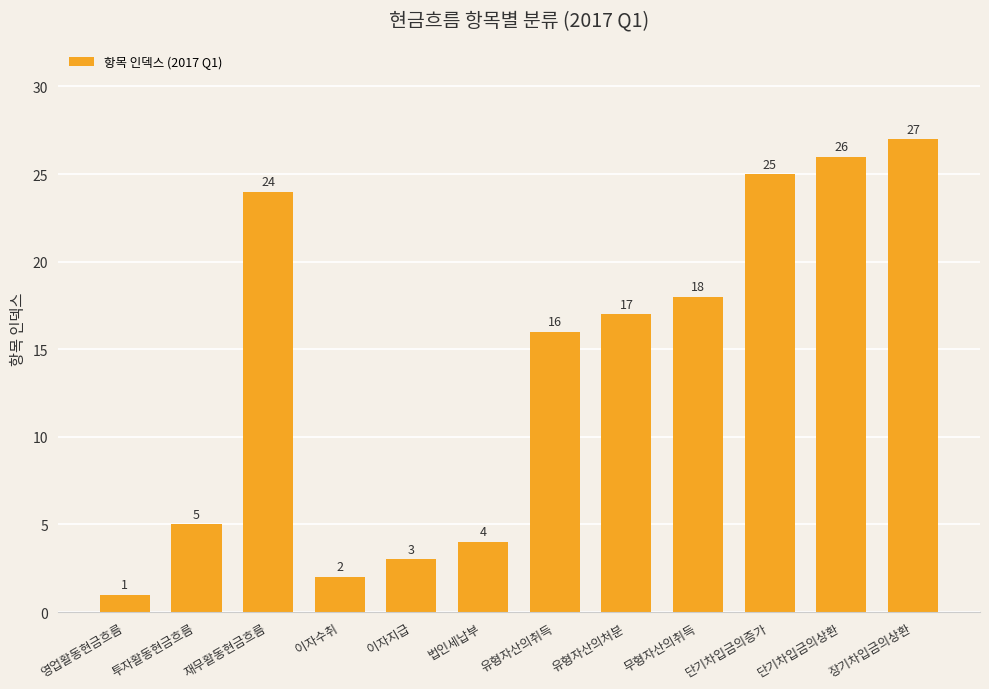

What is the maximum value shown in the chart?

27